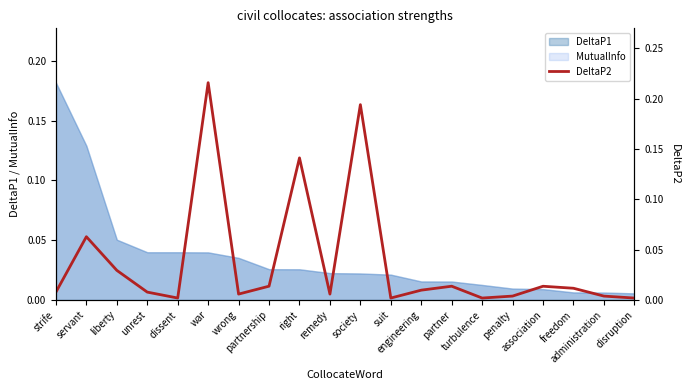

Does the chart have visible grid lines?

No